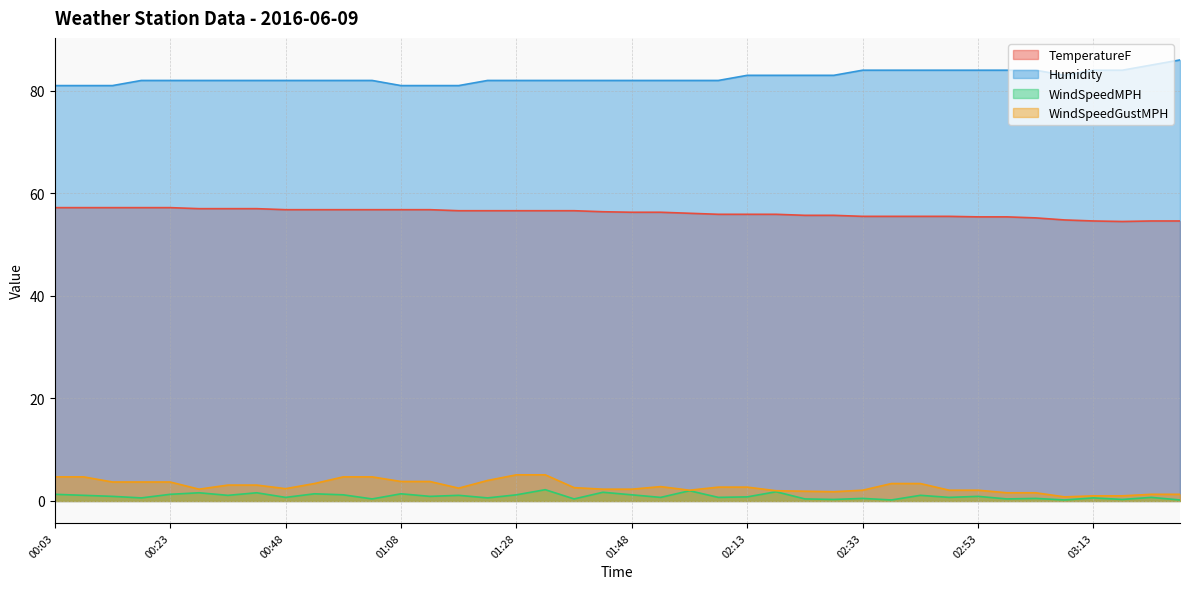

Is it true that TemperatureF equals 21.0 at 01:18?

False